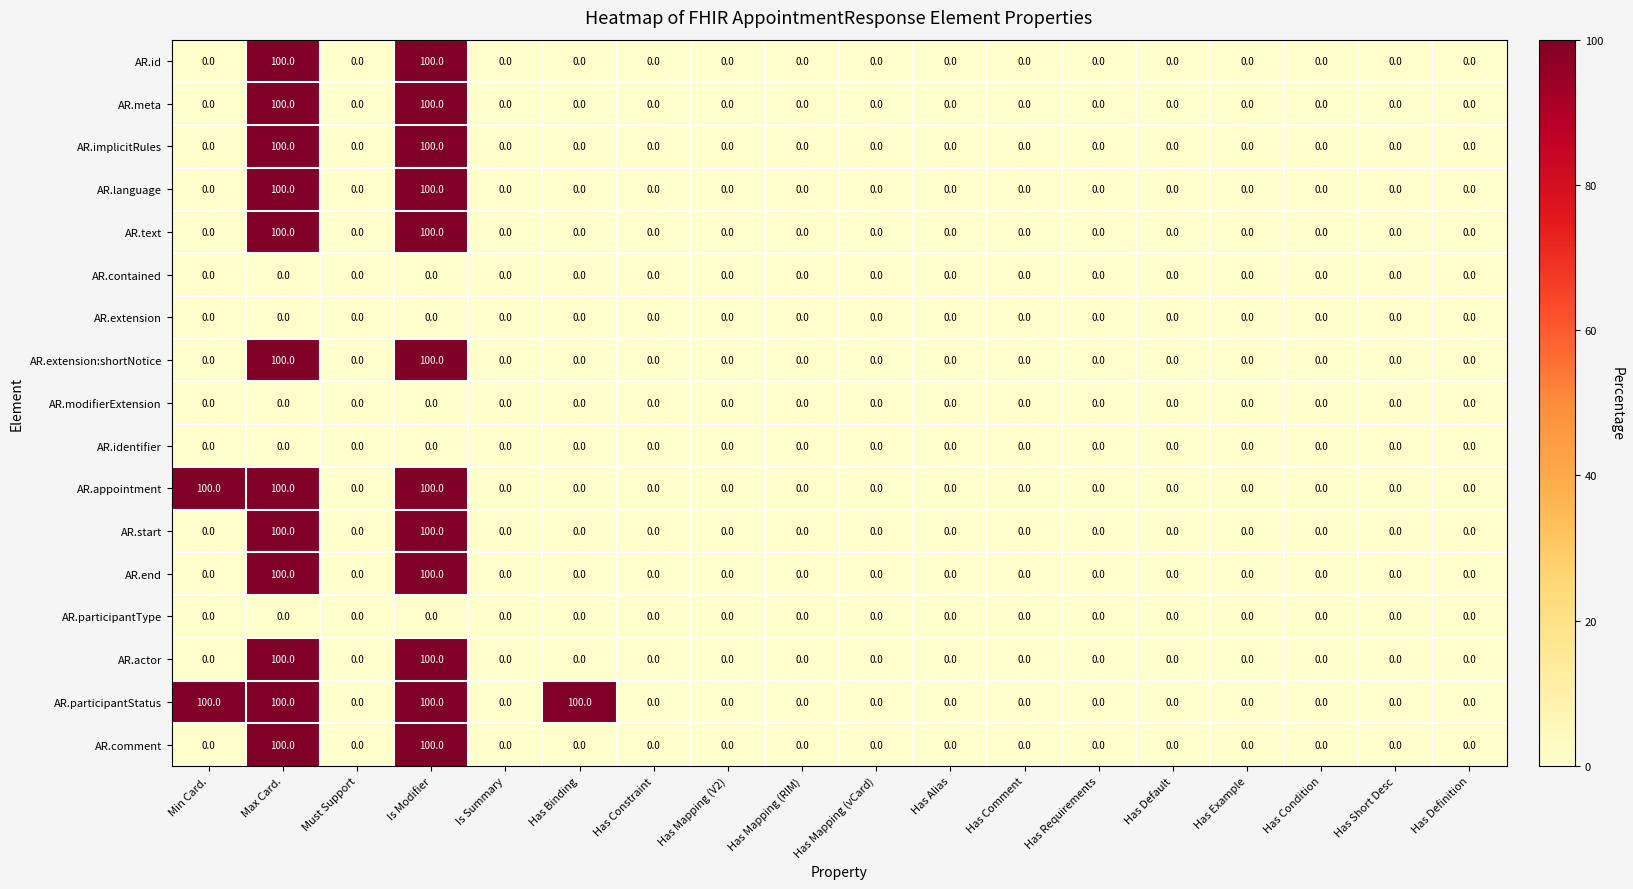

What is the spread (max minus min) of values at Min Card.?

100